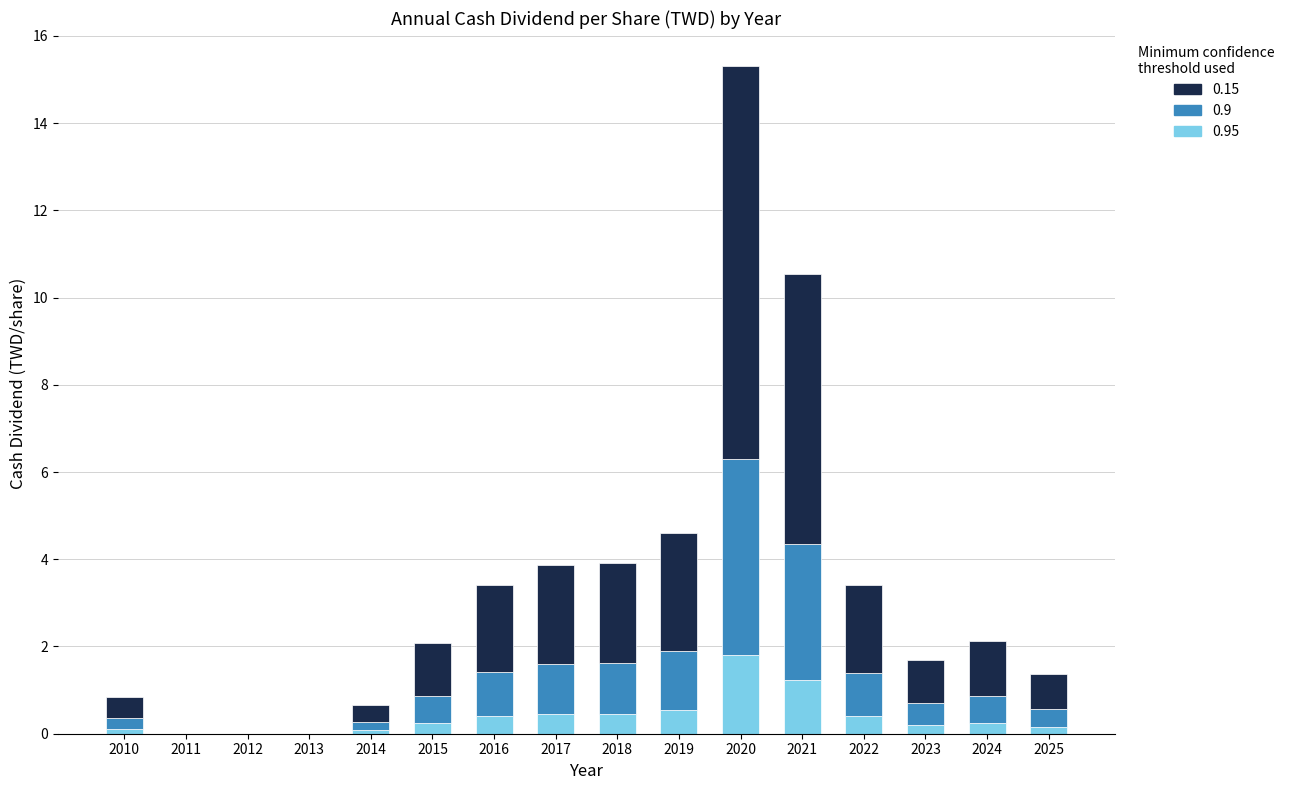

What is the sum of the 0.9 values at 2024 and 2014?

0.8